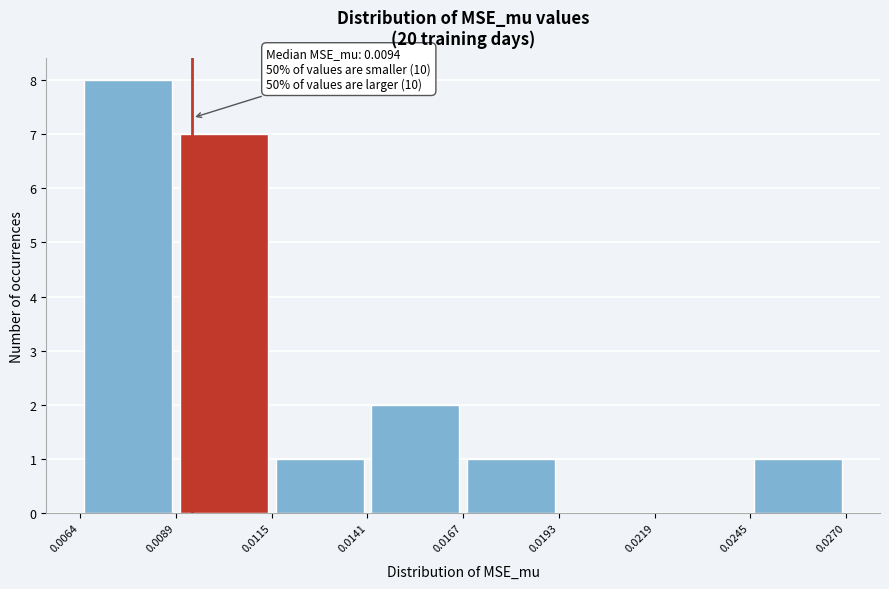

Over which range of the x-axis is the bar tallest?

0.0064 to 0.0089